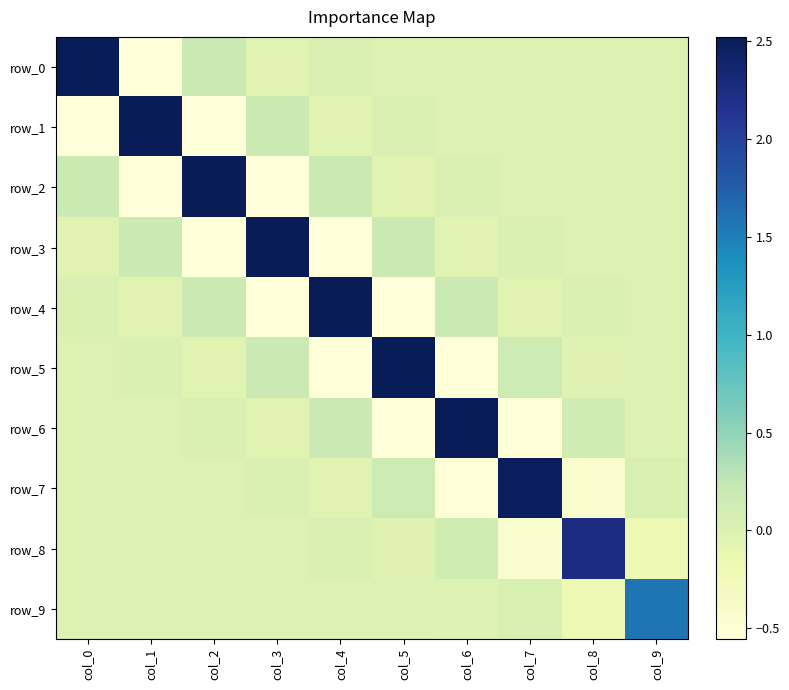

Reading left to right, list all the values displayed in this chart.

row_0: 2.5	-0.6	0.2	-0.0	0.0	-0.0	0.0	-0.0	0.0	-0.0
row_1: -0.6	2.5	-0.6	0.2	-0.0	0.0	-0.0	0.0	-0.0	0.0
row_2: 0.2	-0.6	2.5	-0.6	0.2	-0.0	0.0	-0.0	0.0	-0.0
row_3: -0.0	0.2	-0.6	2.5	-0.6	0.2	-0.0	0.0	-0.0	0.0
row_4: 0.0	-0.0	0.2	-0.6	2.5	-0.6	0.2	-0.0	0.0	-0.0
row_5: -0.0	0.0	-0.0	0.2	-0.6	2.5	-0.6	0.2	-0.0	0.0
row_6: 0.0	-0.0	0.0	-0.0	0.2	-0.6	2.5	-0.5	0.1	-0.0
row_7: -0.0	0.0	-0.0	0.0	-0.0	0.2	-0.5	2.5	-0.4	0.0
row_8: 0.0	-0.0	0.0	-0.0	0.0	-0.0	0.1	-0.4	2.2	-0.2
row_9: -0.0	0.0	-0.0	0.0	-0.0	0.0	-0.0	0.0	-0.2	1.6